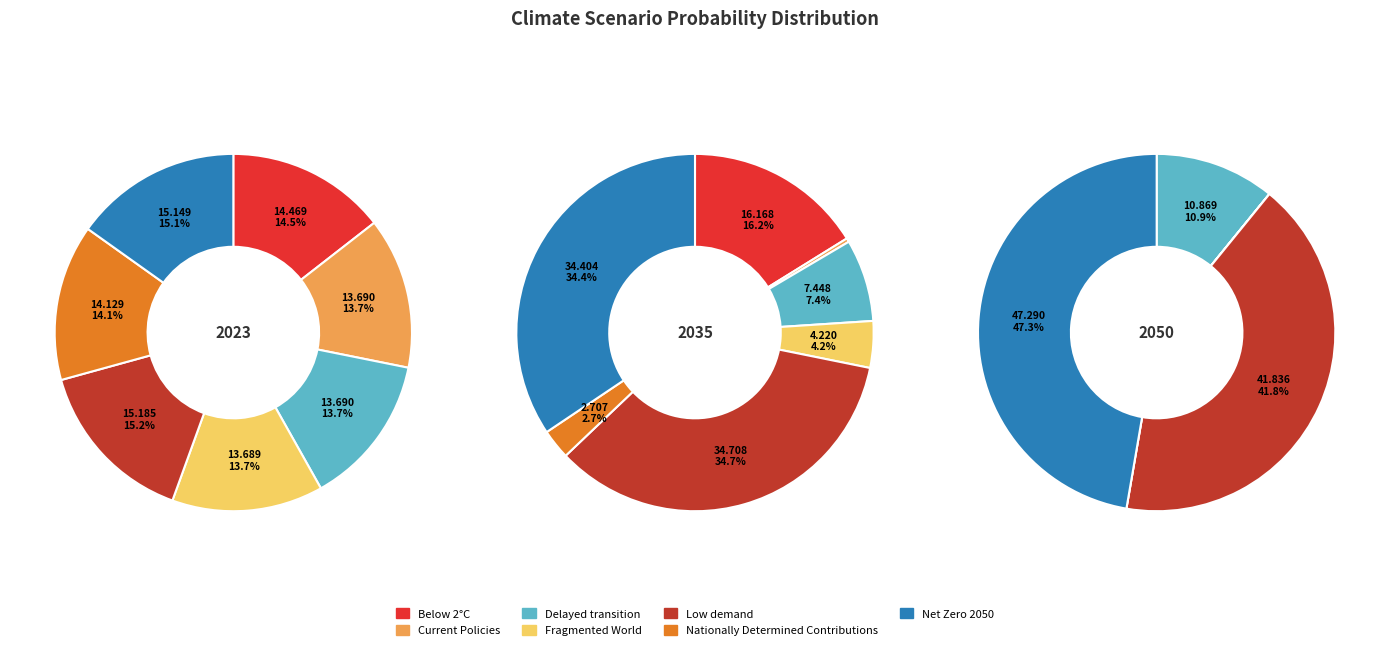

What portion of the pie excludes 3?

86.3%